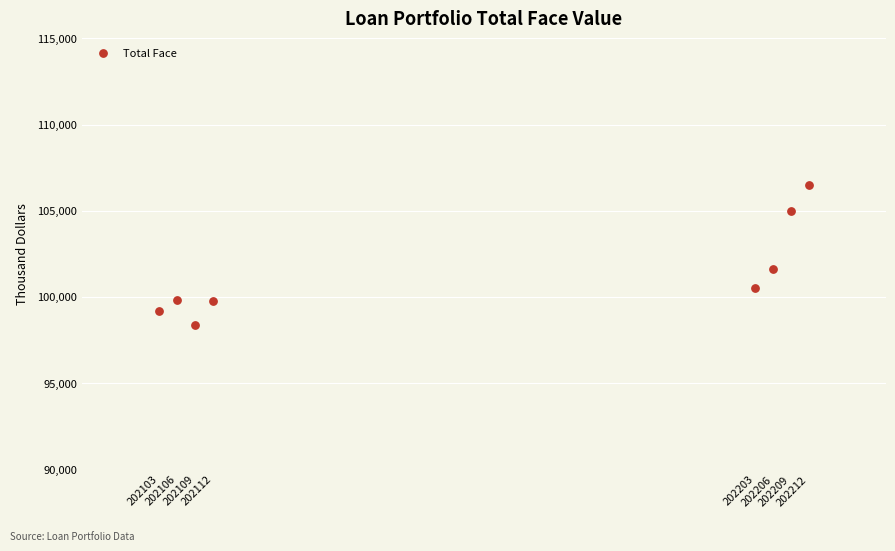

What Y value in the scatter plot is closest to 102431?

101628.0